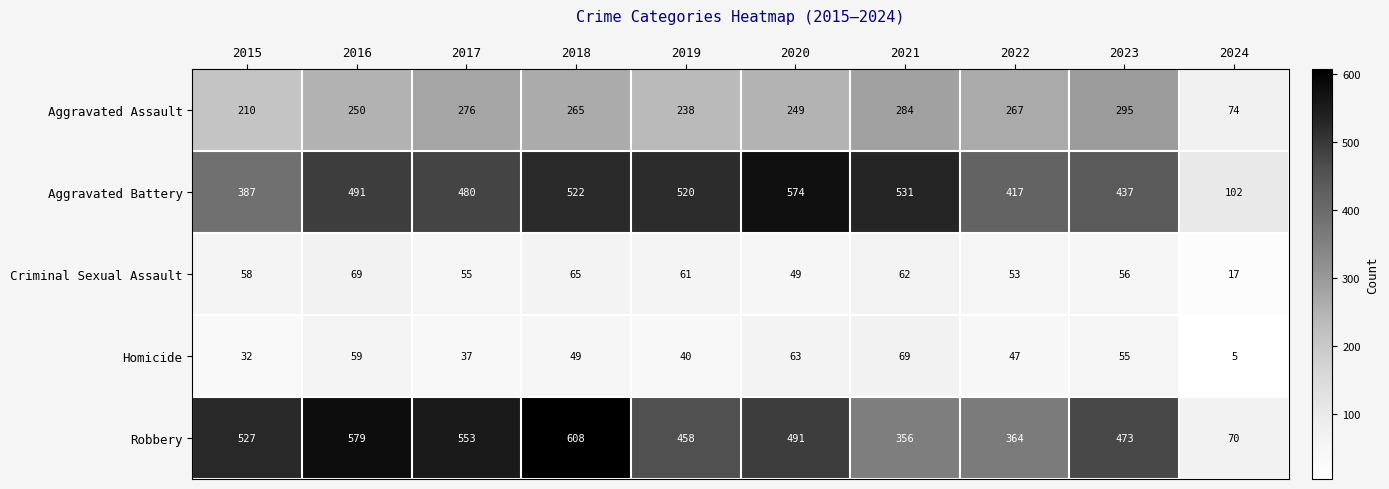

Which category has the highest value in the Aggravated Battery series?

2020